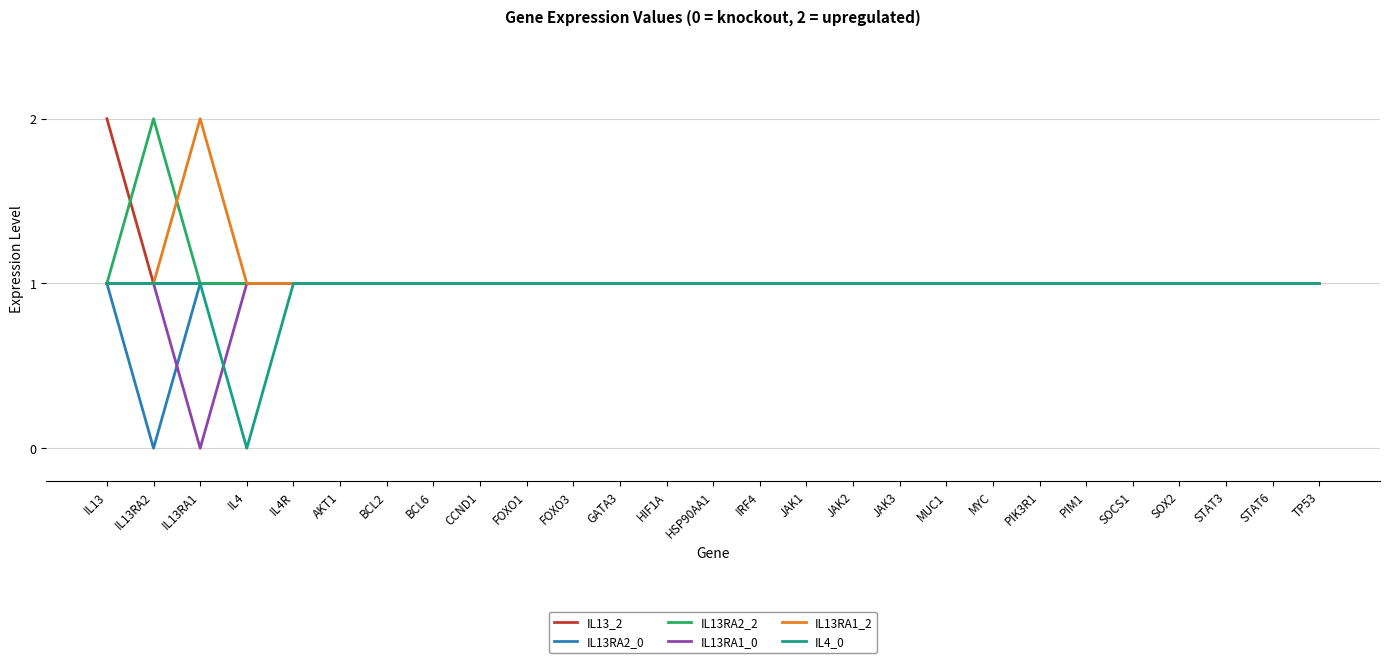

What is the difference between the maximum and minimum values in the IL13_2 series?

1